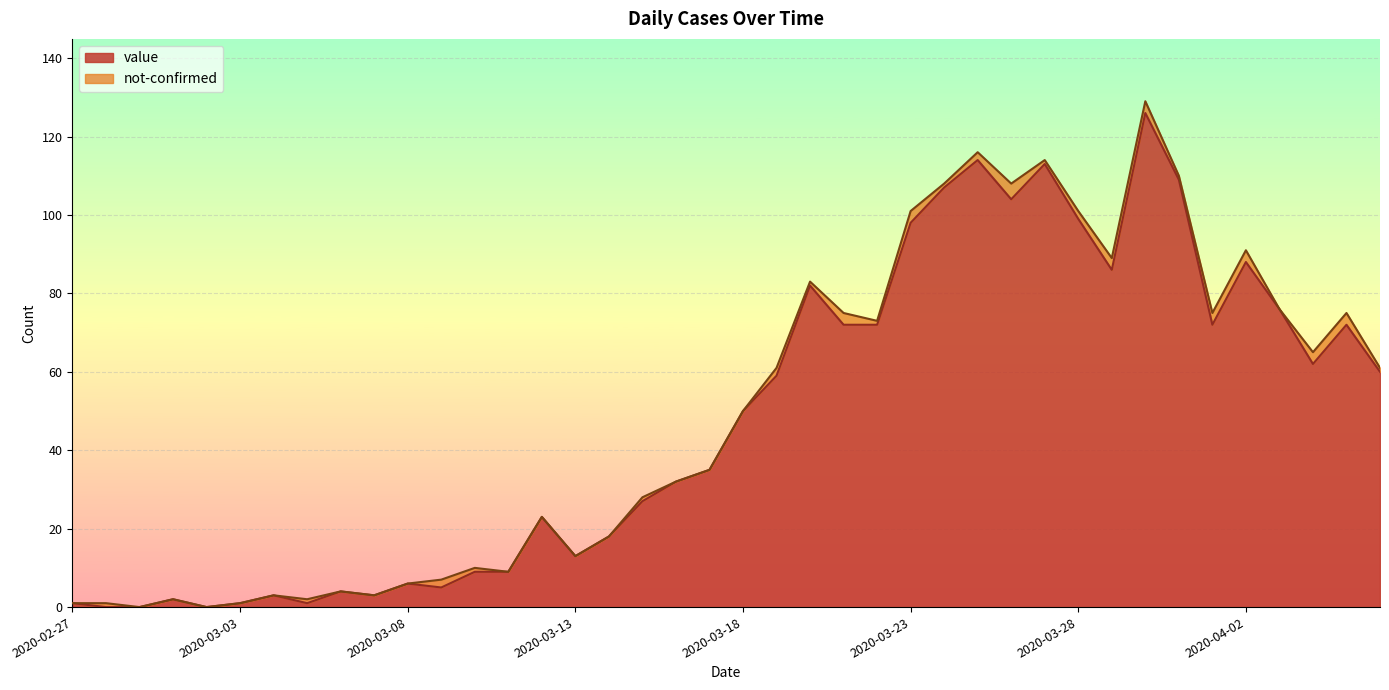

True or false: the data has more than 1 interior local peaks.

True